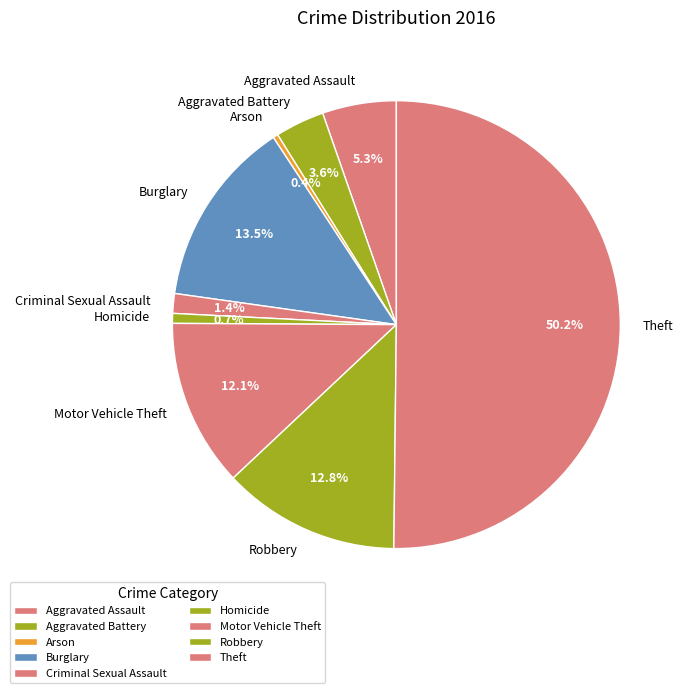

Which slice is the largest?

Theft